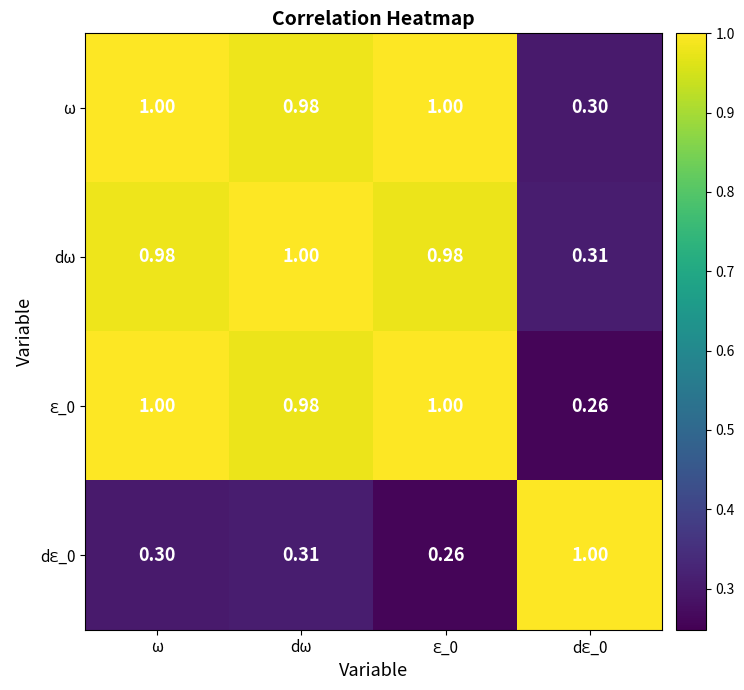

At which category is the sum across all series the highest?

ω